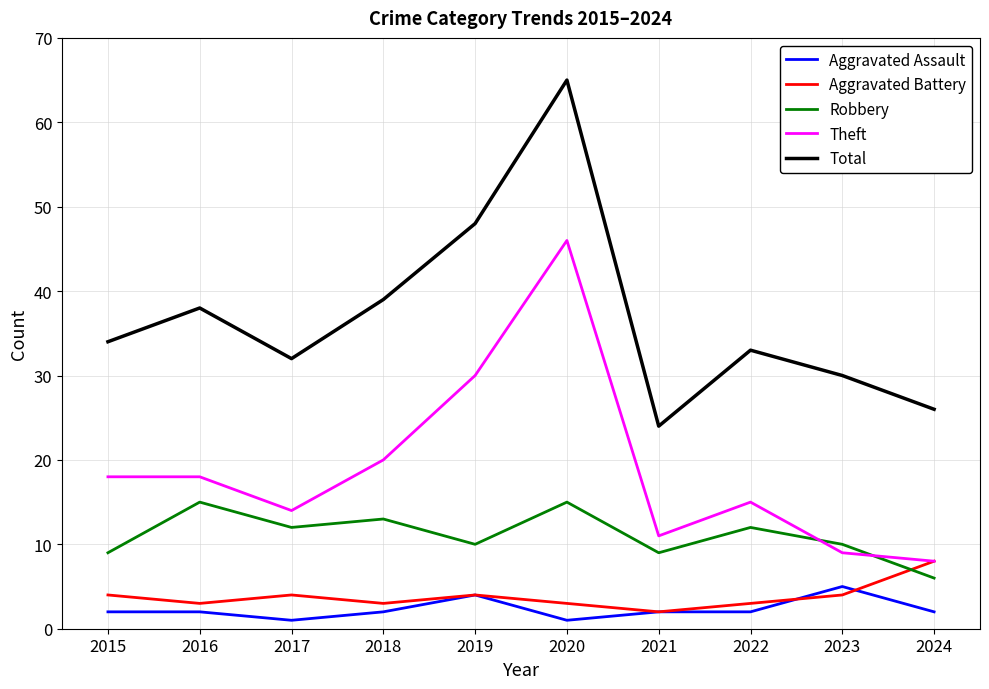

Does the chart display data point markers on the line(s)?

No